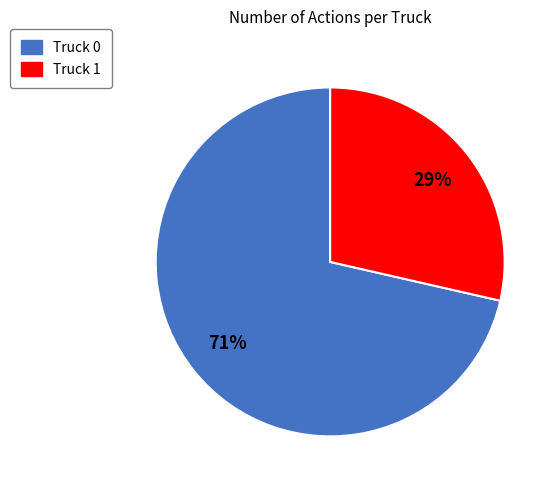

Between Truck 0 and Truck 1, which is larger?

Truck 0